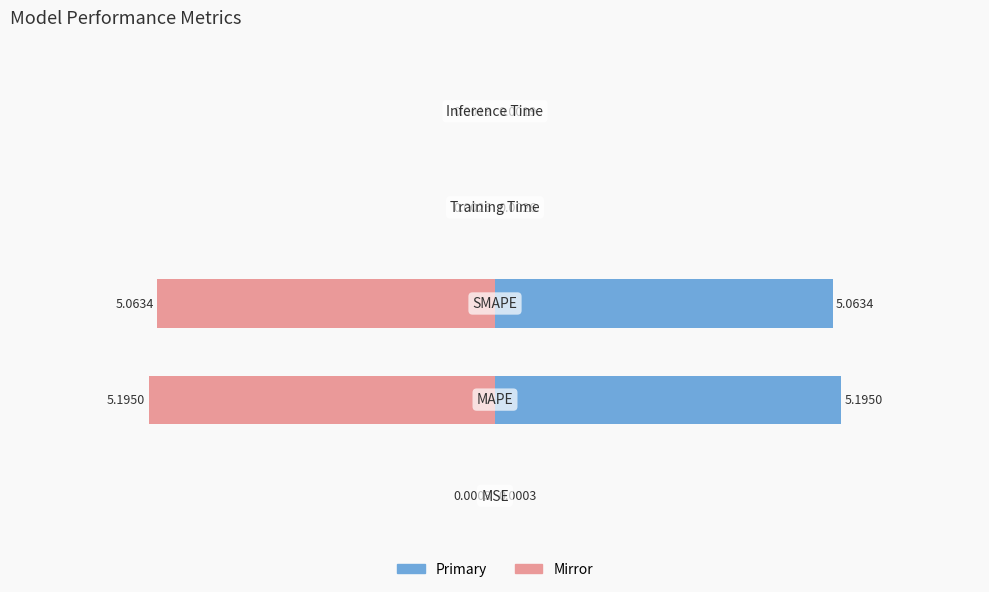

What is the label of the 4th bar from the right?

MAPE